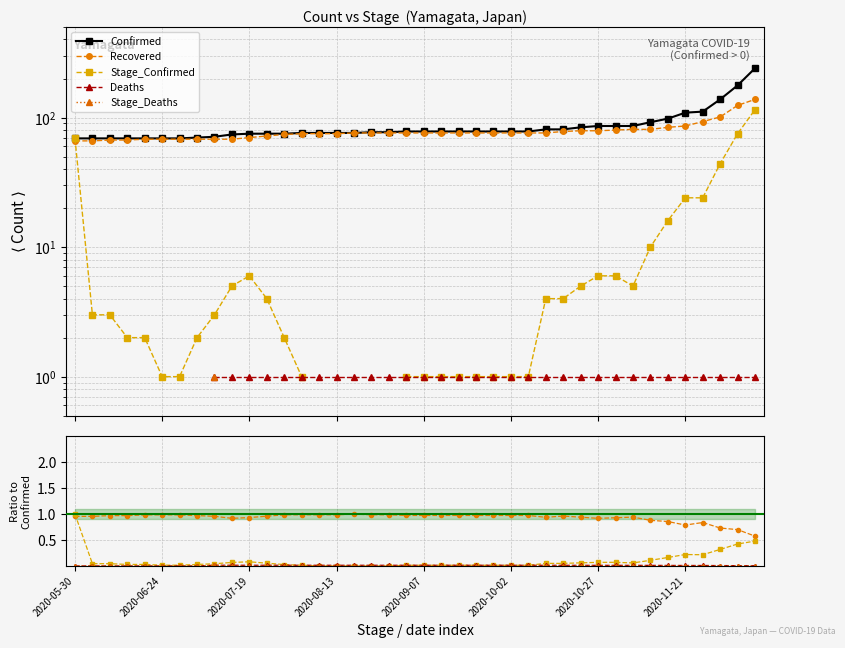

In Stage_Confirmed, how many points are lower than both neighbors (excluding endpoints)?

2